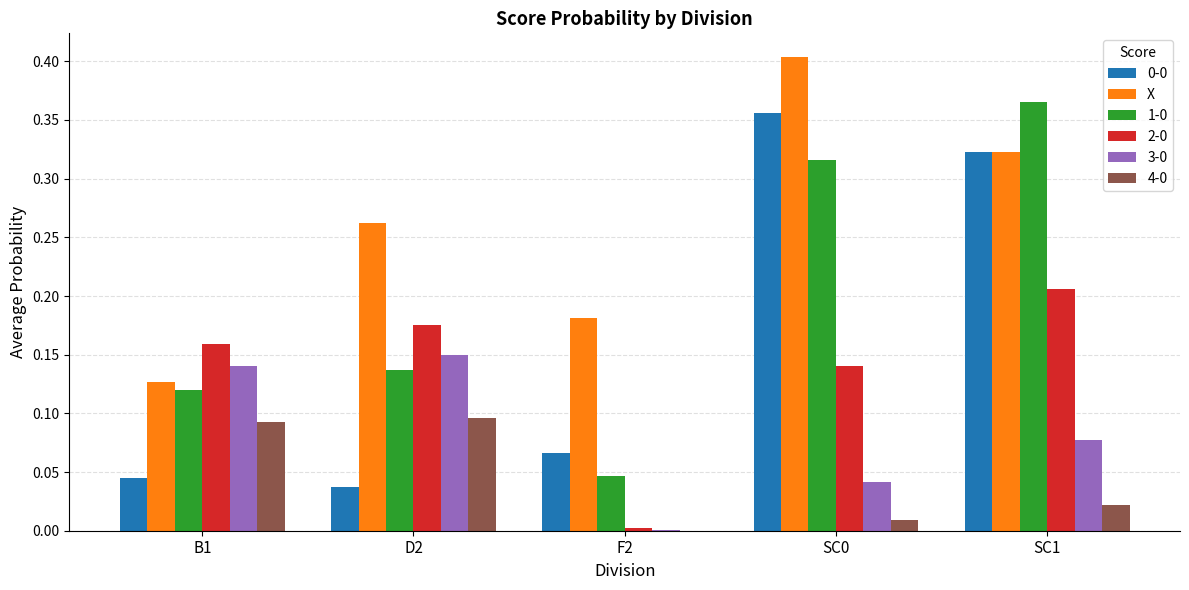

Is it true that 2-0 equals 0.1 at SC0?

True